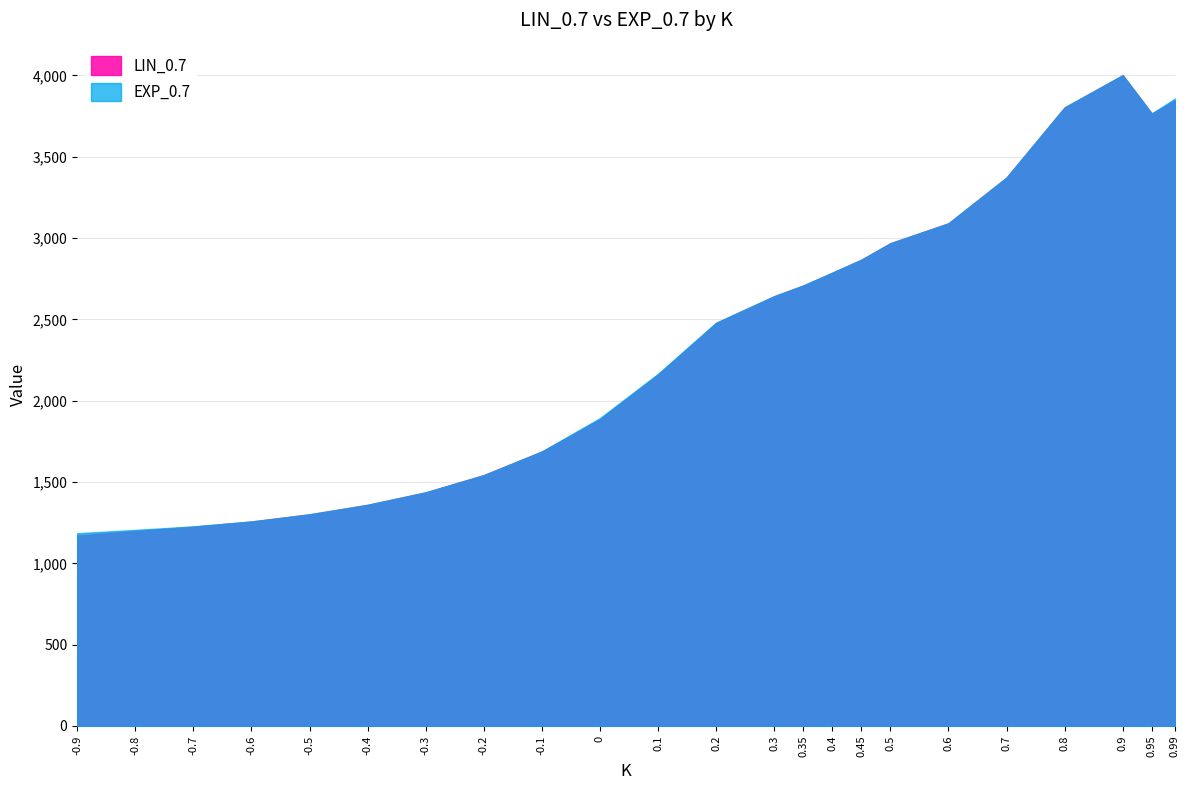

True or false: EXP_0.7 and LIN_0.7 intersect in this chart.

False